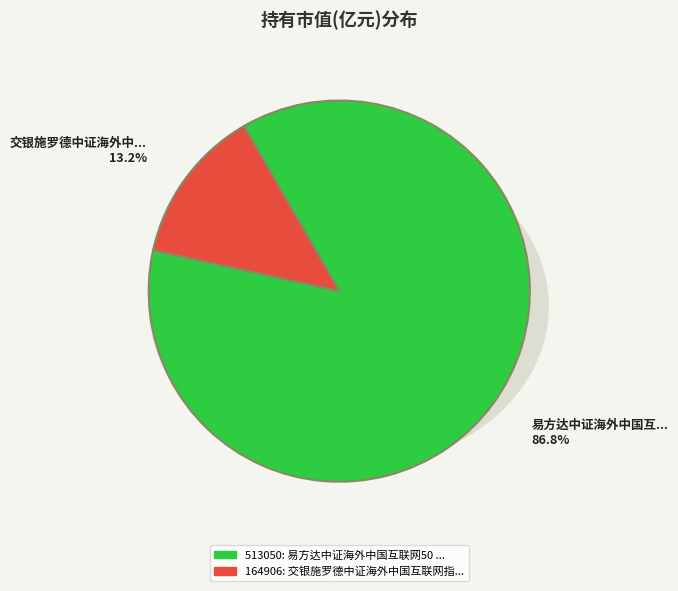

To the nearest percent, what is the difference between the largest and smallest slice percentages?

74%